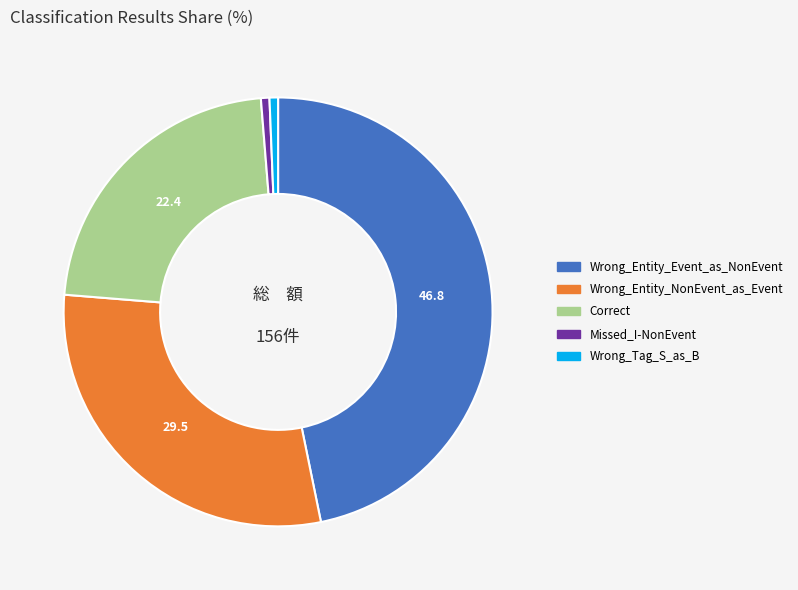

How many segments does this pie chart have?

5